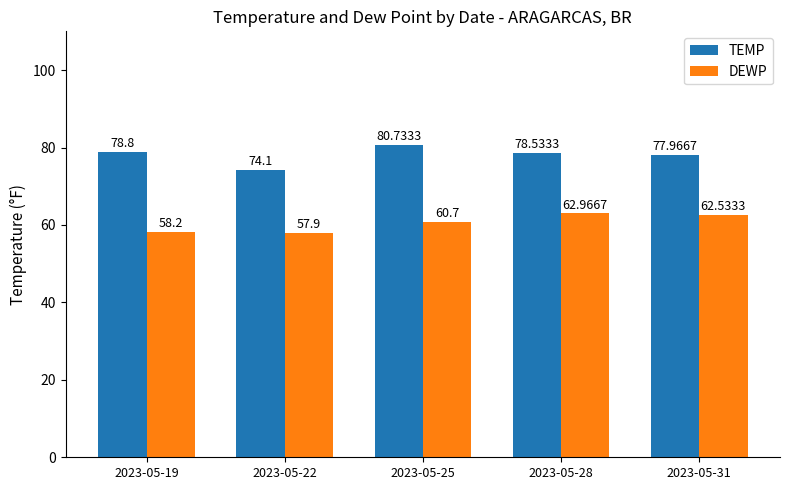

Which series has the largest range (max minus min)?

TEMP